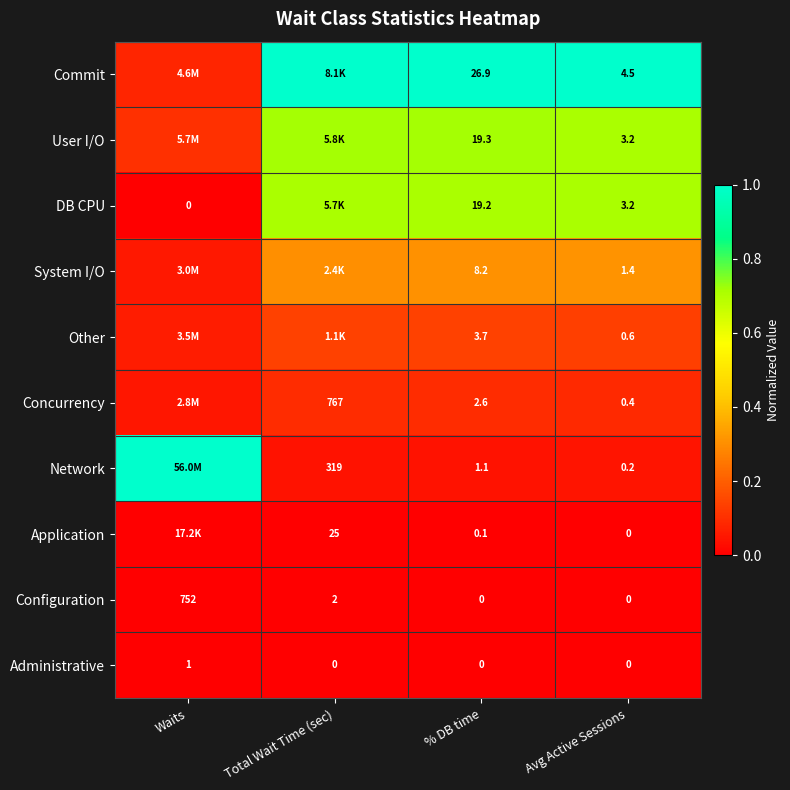

Is the value of Network at Avg Active Sessions greater than the value of Concurrency at % DB time?

No